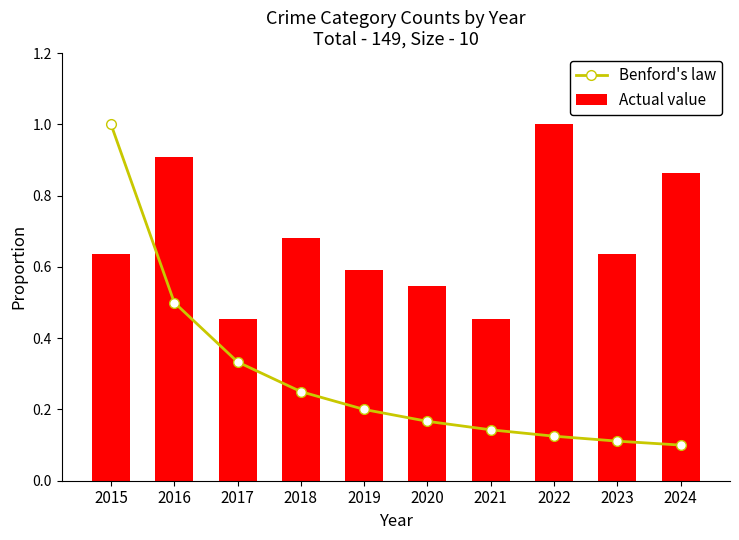

How many groups of bars are there?

10